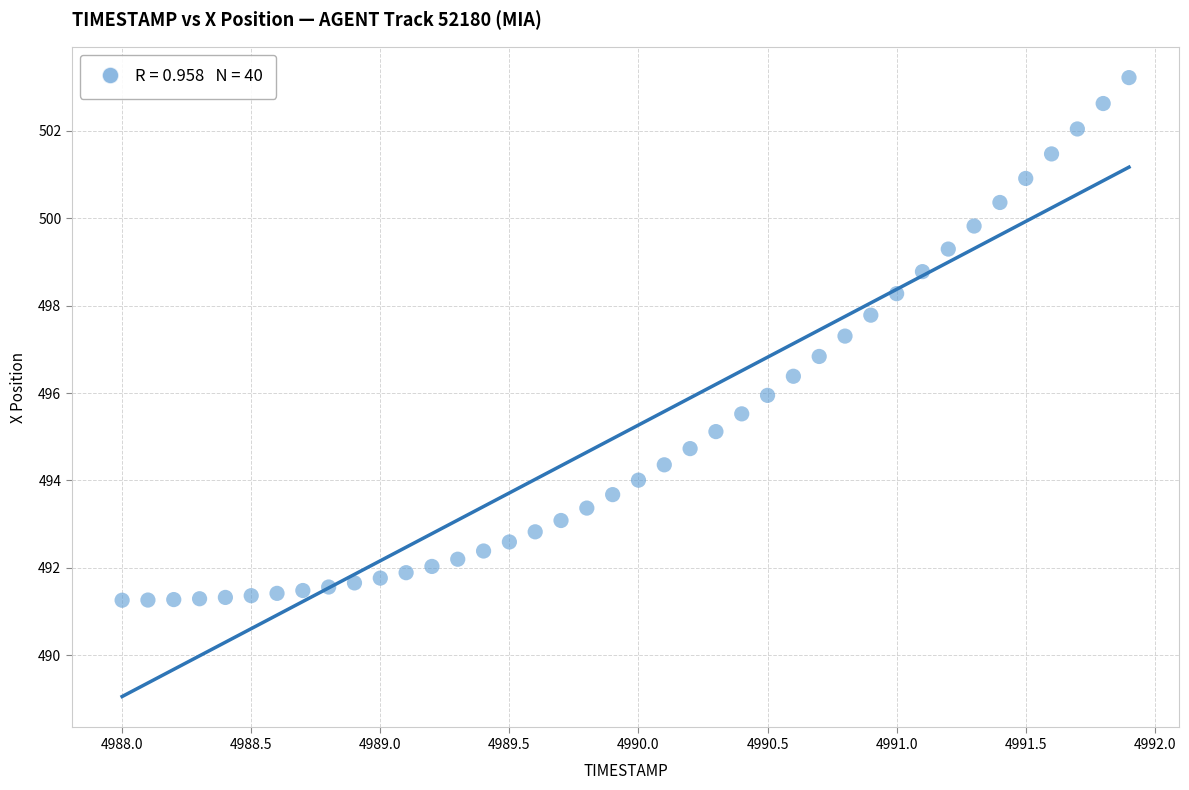

What is the range of Y values (max minus min)?

12.0